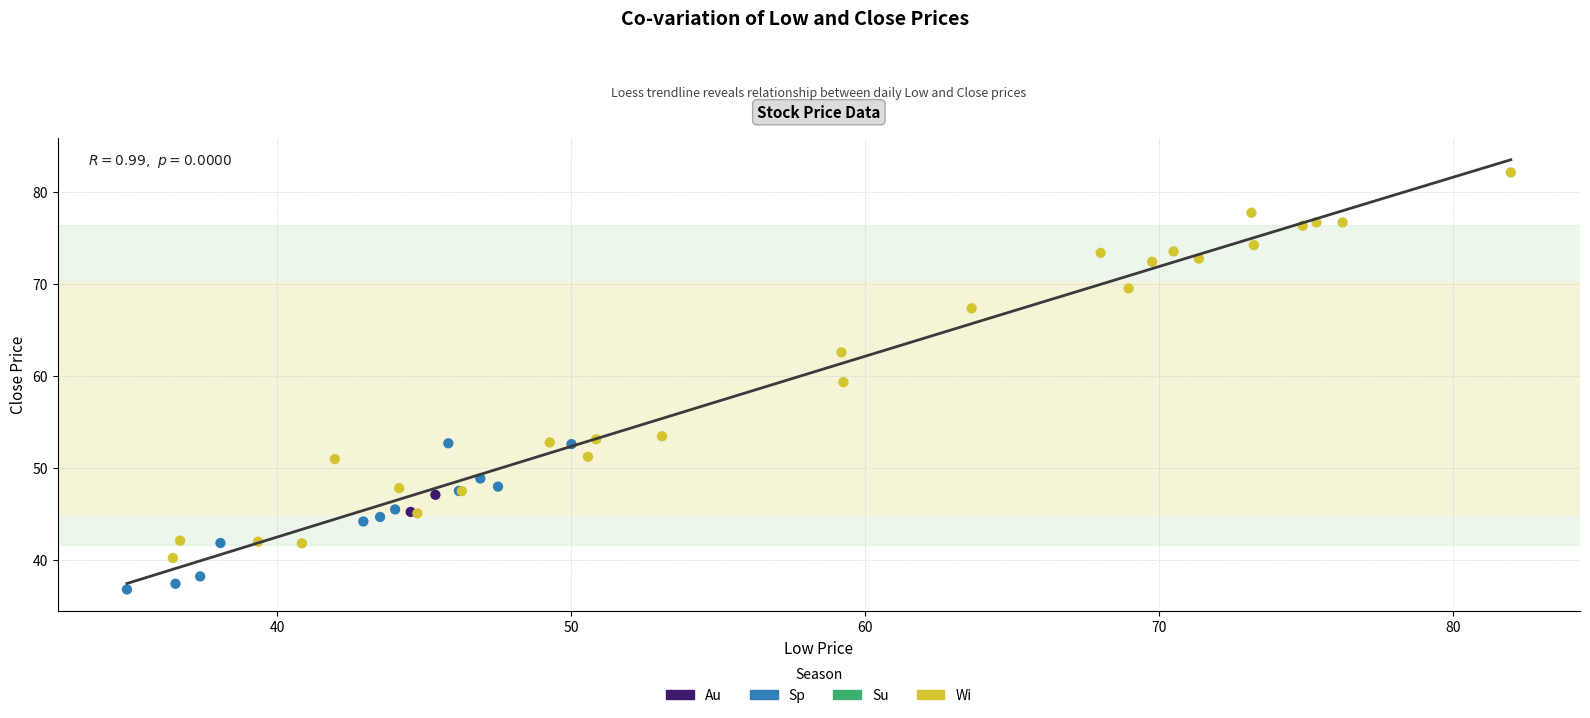

Which series has the widest spread of Y values?

Wi